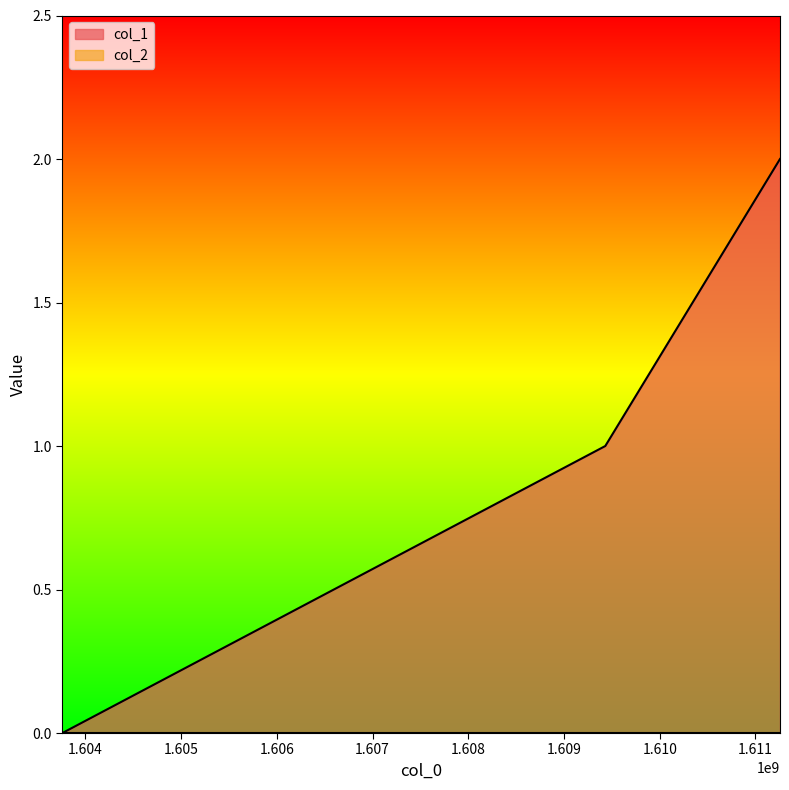

Which category has the lowest value across all series?

1603758988